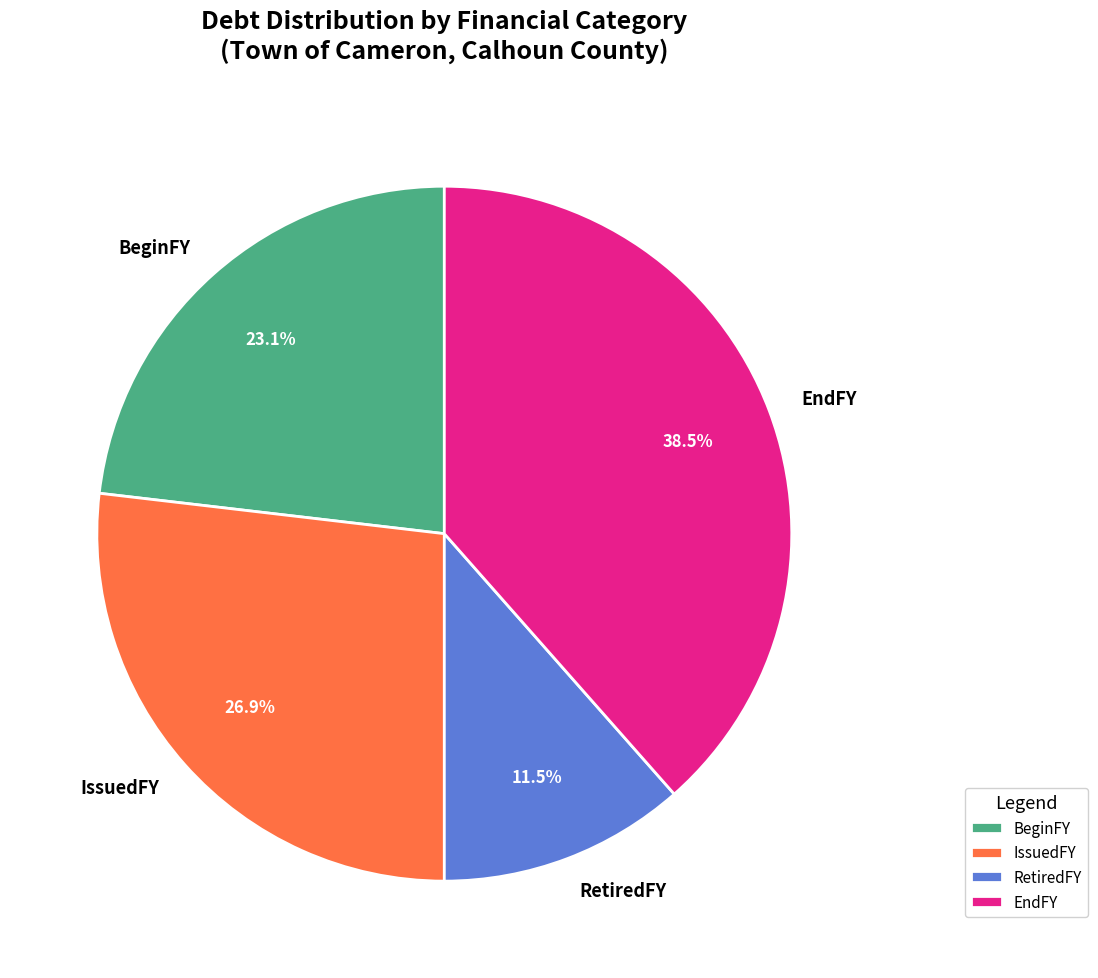

What percentage is the BeginFY slice, to the nearest percent?

23%